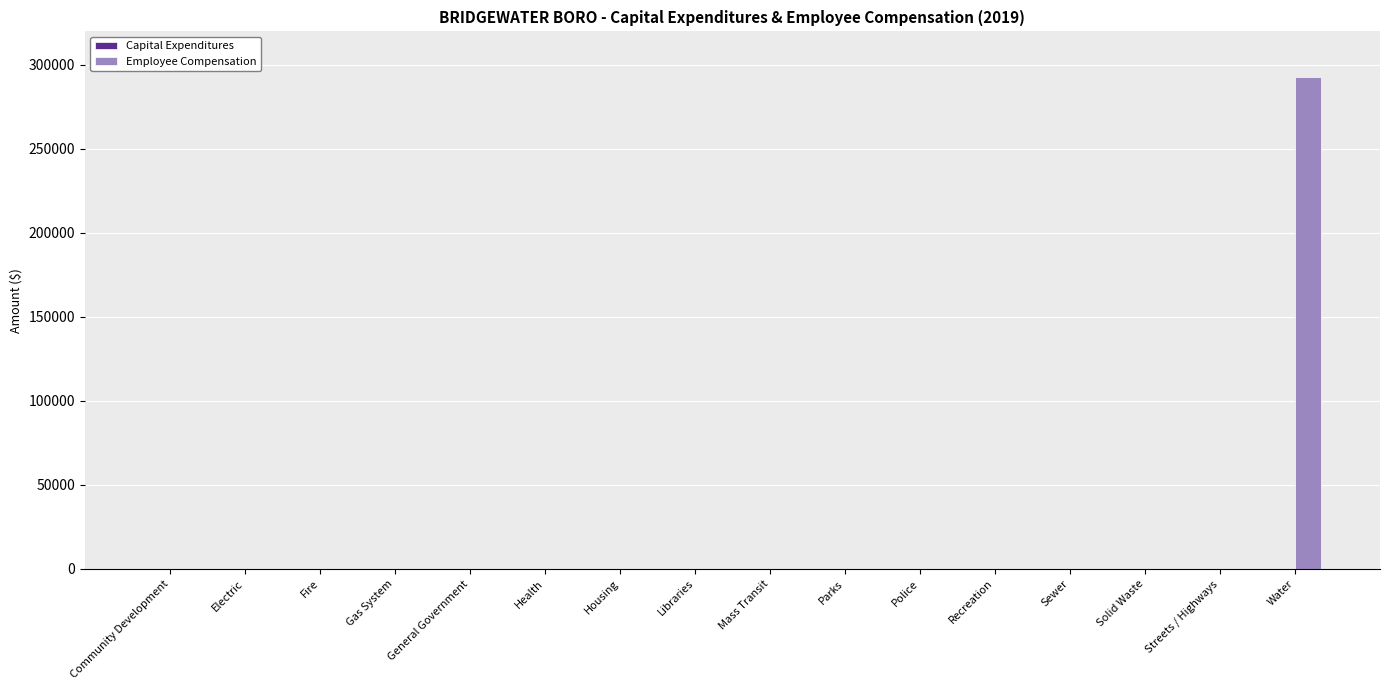

The chart shows a value of 0 at Community Development. True or false?

True